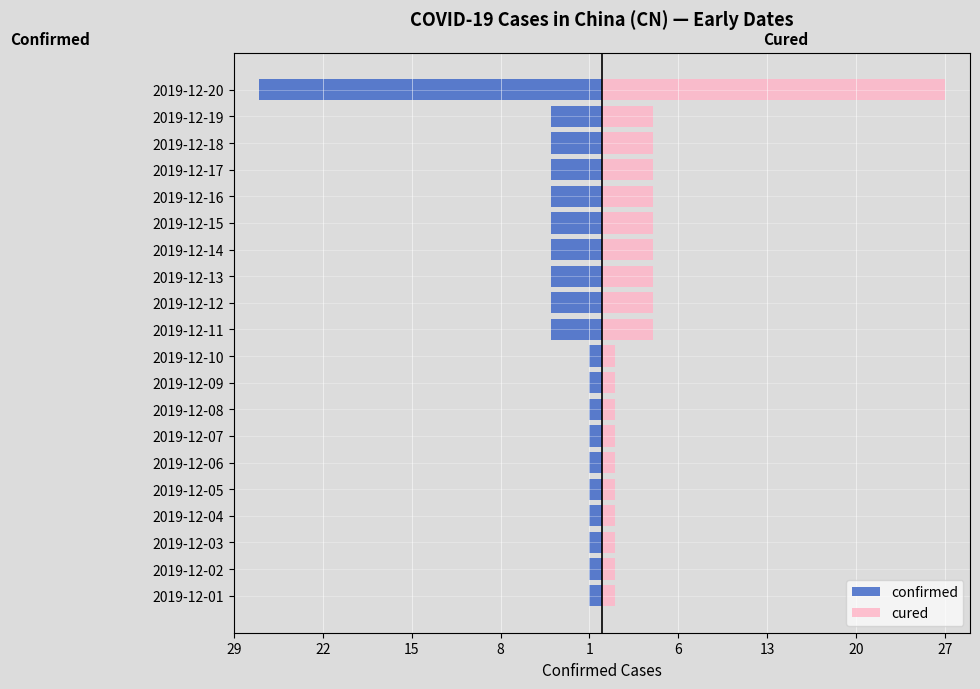

Which series has the largest range (max minus min)?

confirmed